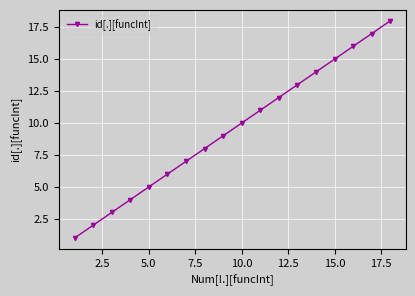

What is the difference between the second highest and second lowest values?

15